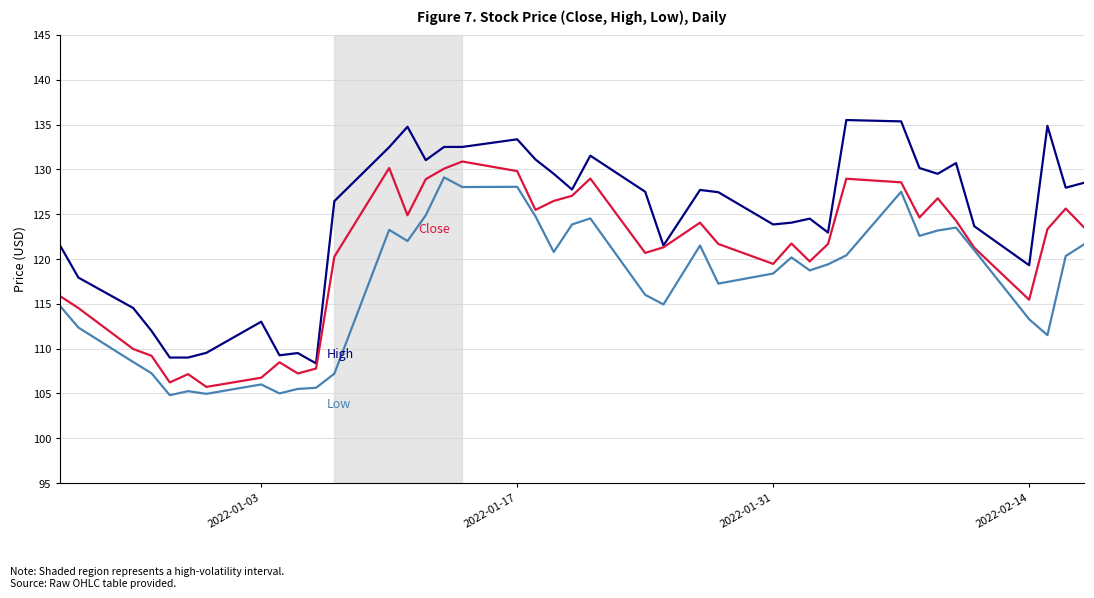

How many lines are shown in the chart?

3